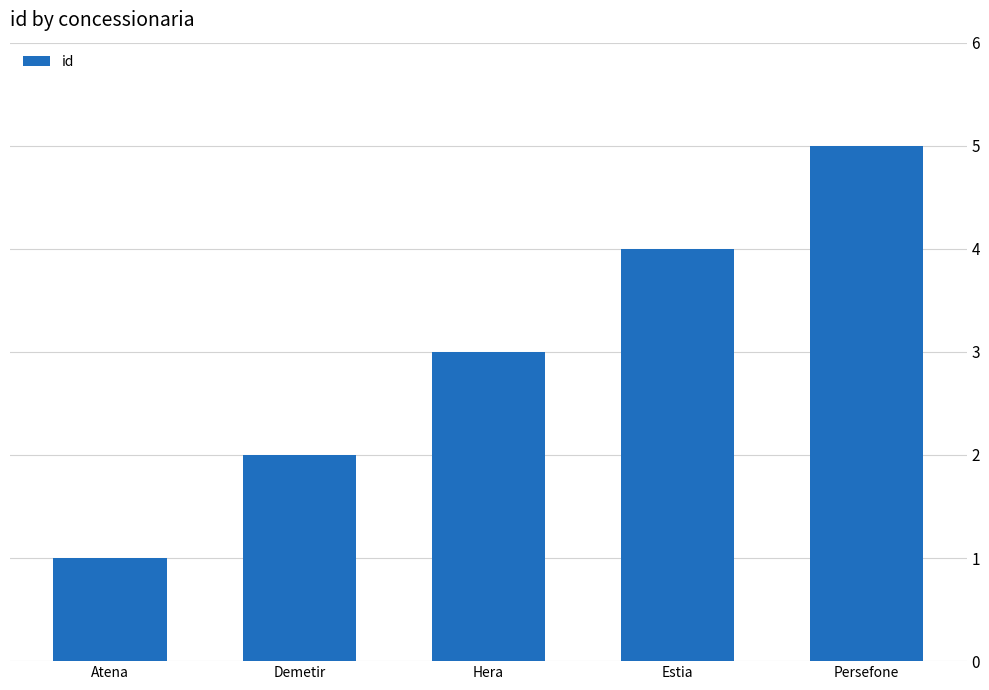

What is the sum of all values?

15